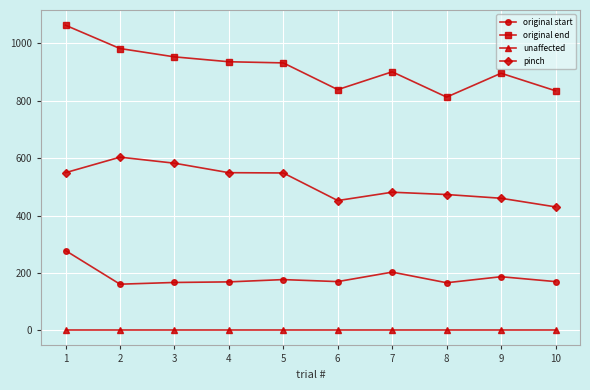

True or false: original end has more than 0 points higher than both neighbors.

True